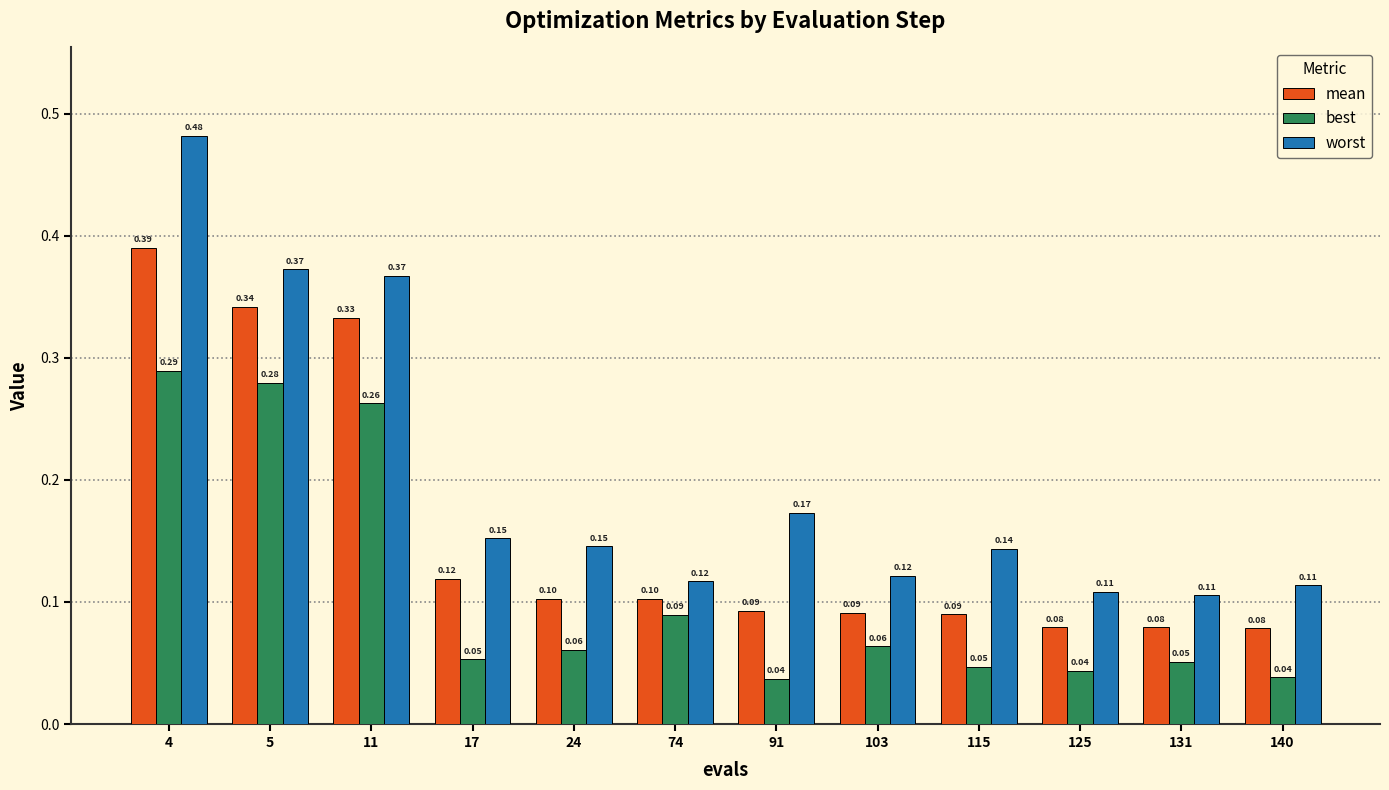

At 115, list the series in order from smallest to largest.

best, mean, worst